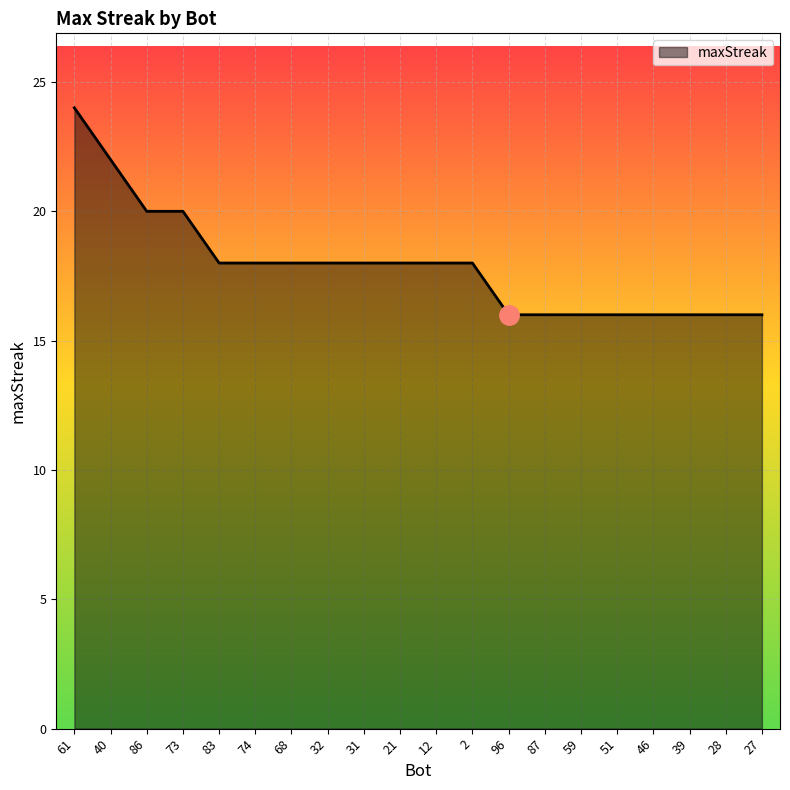

Reading left to right, what are all the values shown in this chart?

61=24	40=22	86=20	73=20	83=18	74=18	68=18	32=18	31=18	21=18	12=18	2=18	96=16	87=16	59=16	51=16	46=16	39=16	28=16	27=16